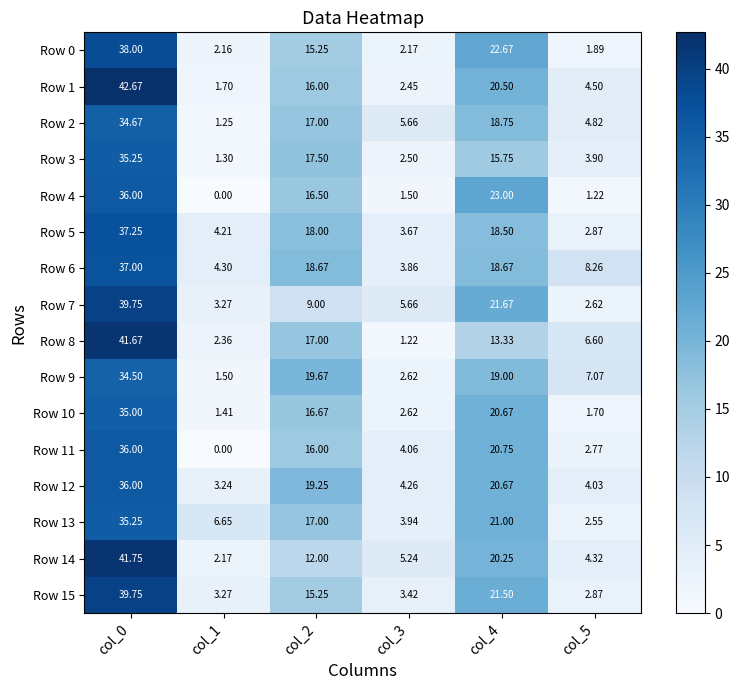

Is the value of Row 10 at col_3 greater than the value of Row 0 at col_2?

No